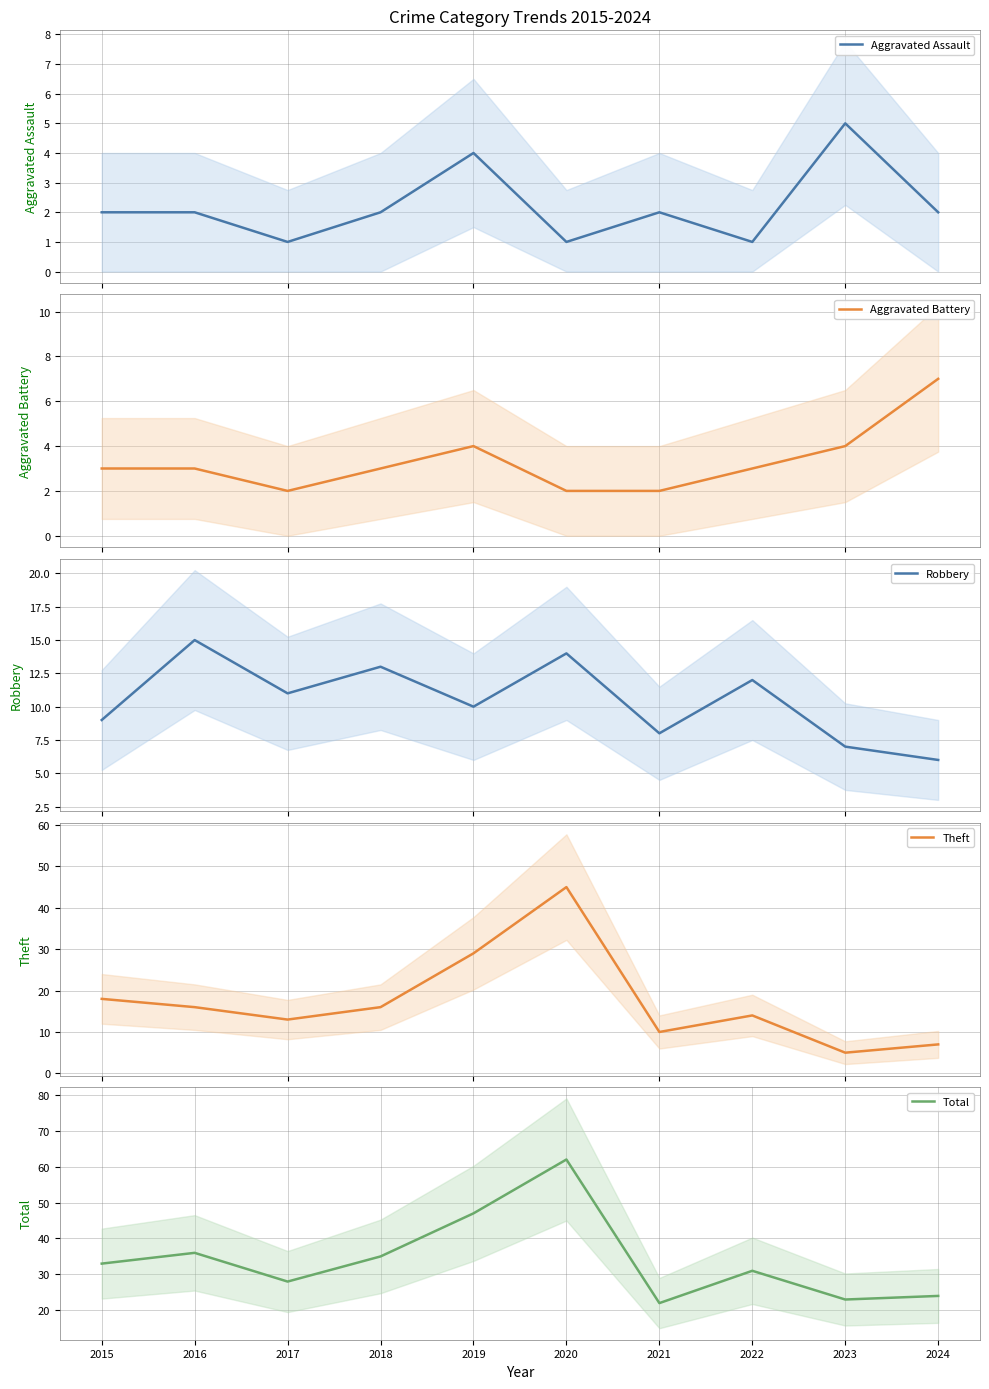

How many lines are shown in the chart?

5